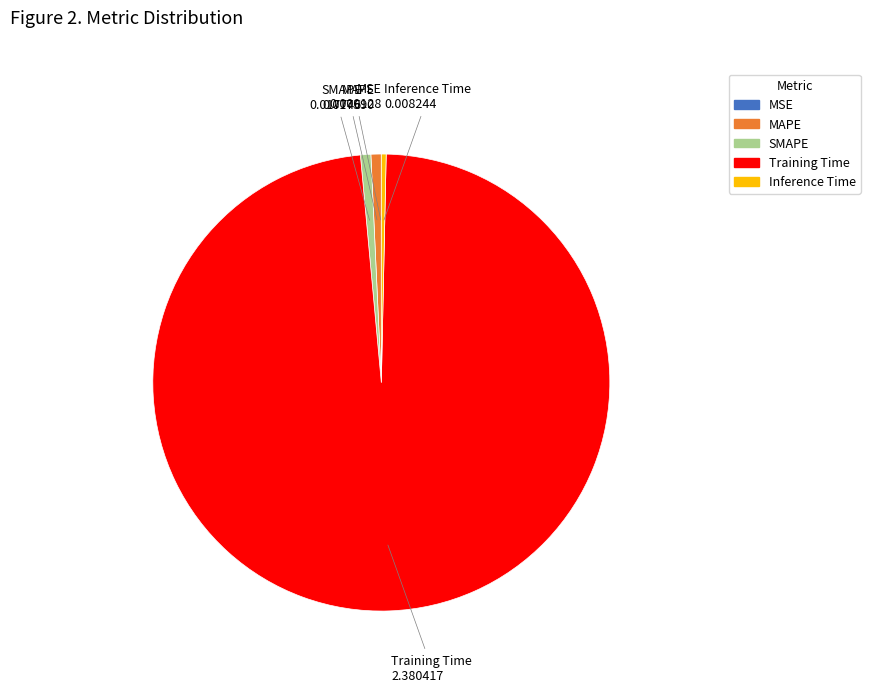

The MAPE slice represents 11% of the pie. True or false?

False